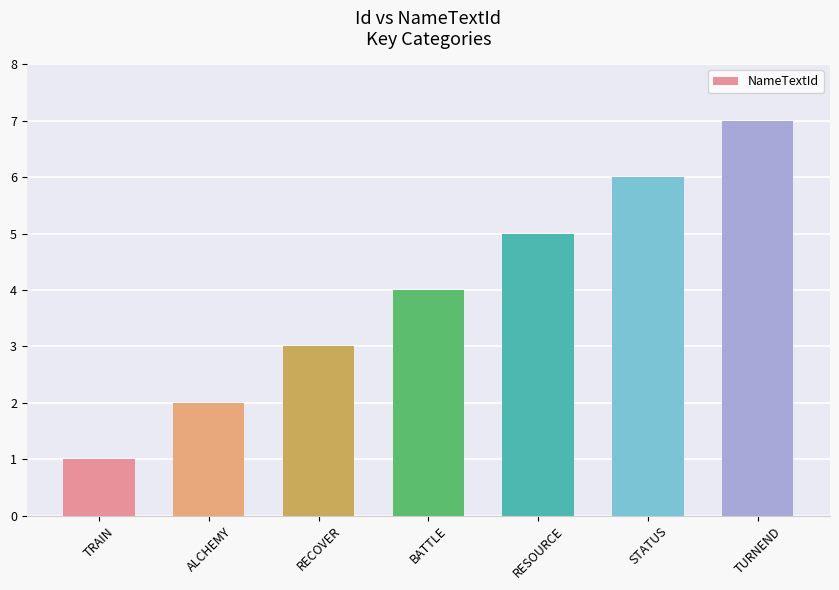

Which label corresponds to the smallest value in the chart?

TRAIN